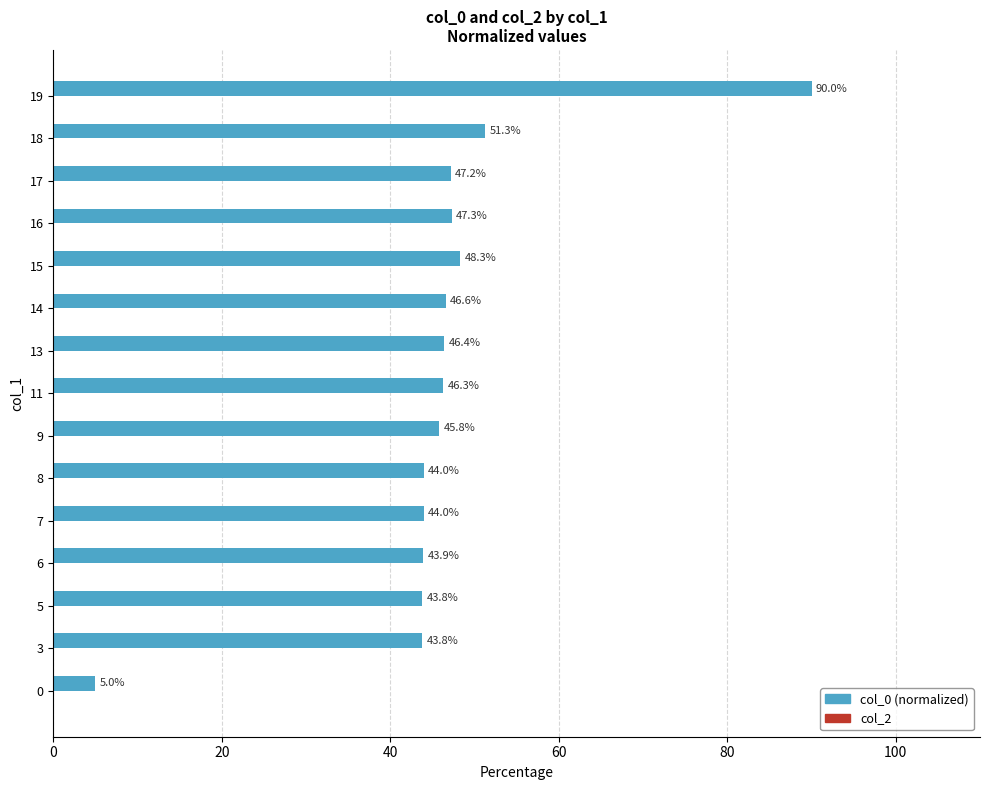

At which category does the chart reach its peak across all series?

19